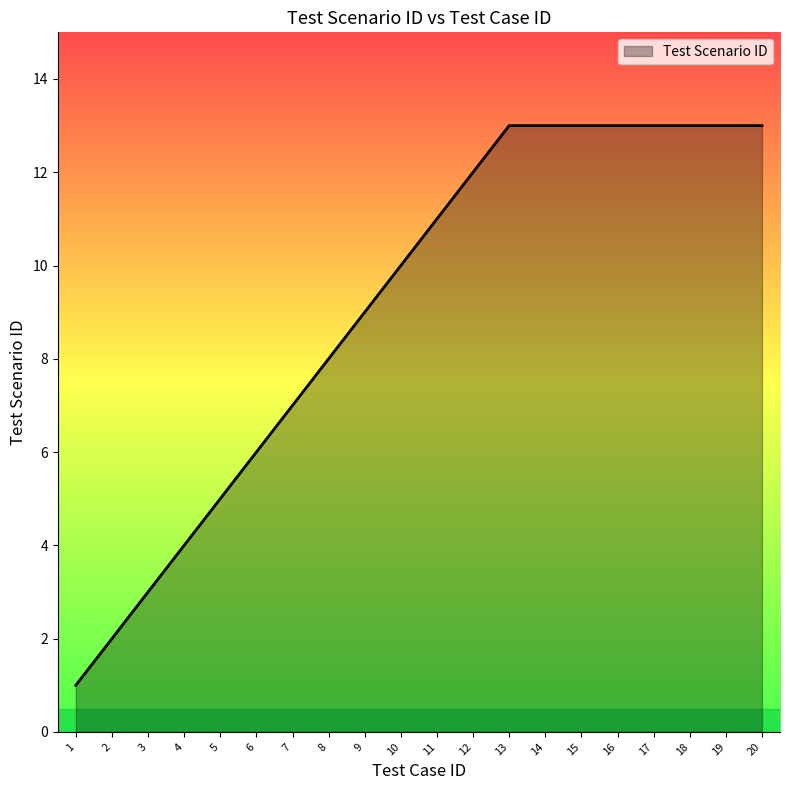

At which category does the chart reach its minimum across all series?

1